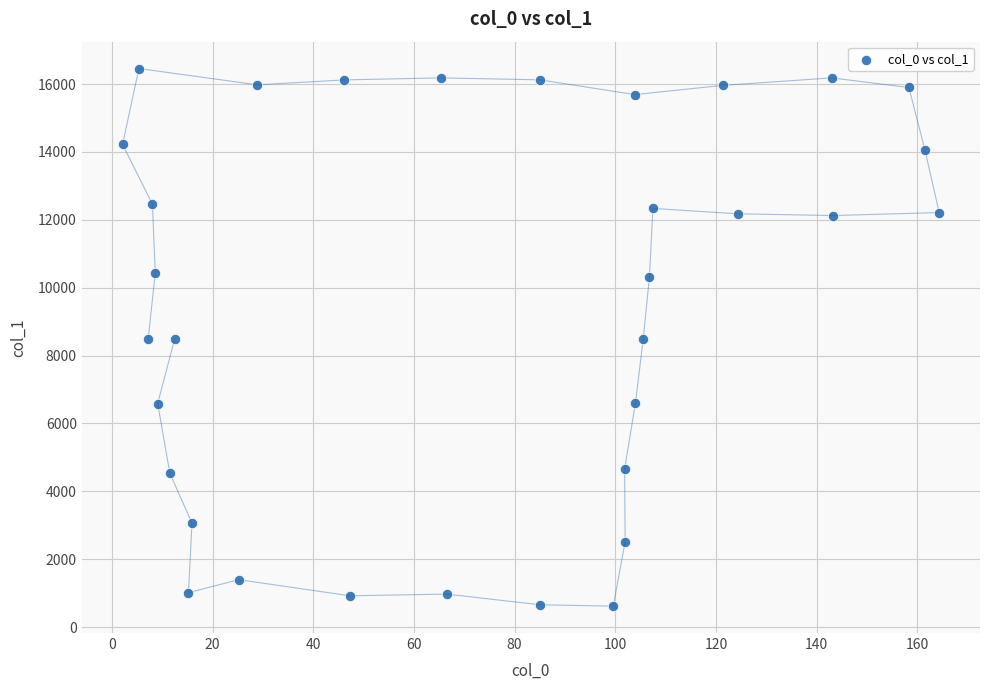

What is the range of X values (max minus min)?

162.2